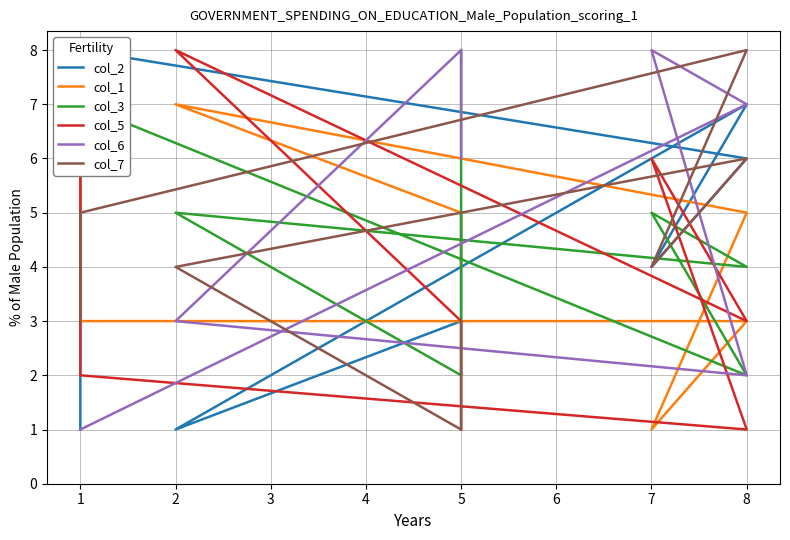

Which has a higher value, 8 or 5?

8